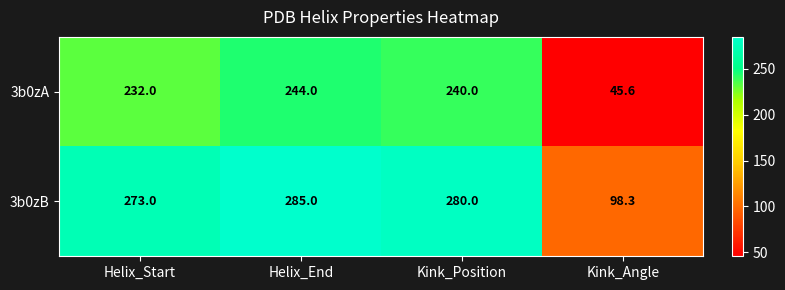

What is the maximum value shown in the chart?

285.0